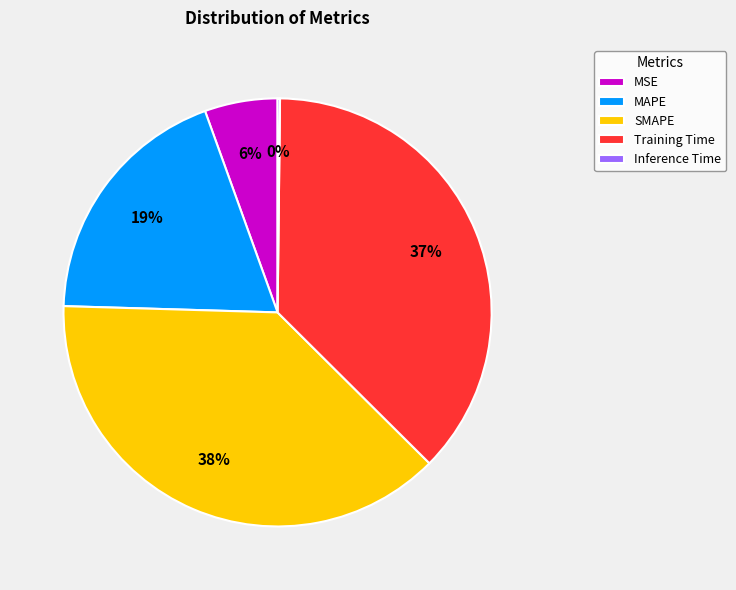

To the nearest percent, what is the average slice percentage?

20%